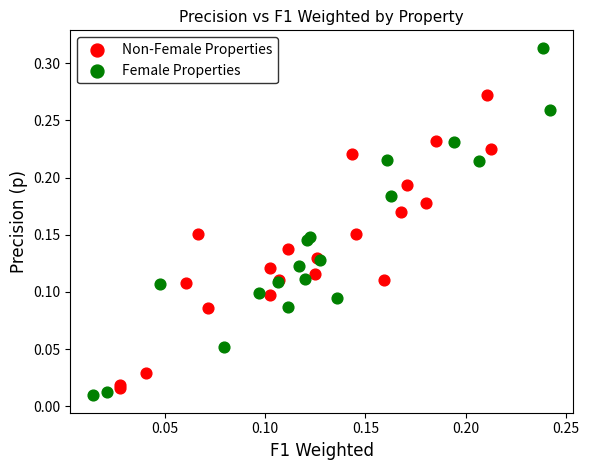

Which series contains the highest Y value?

Female Properties